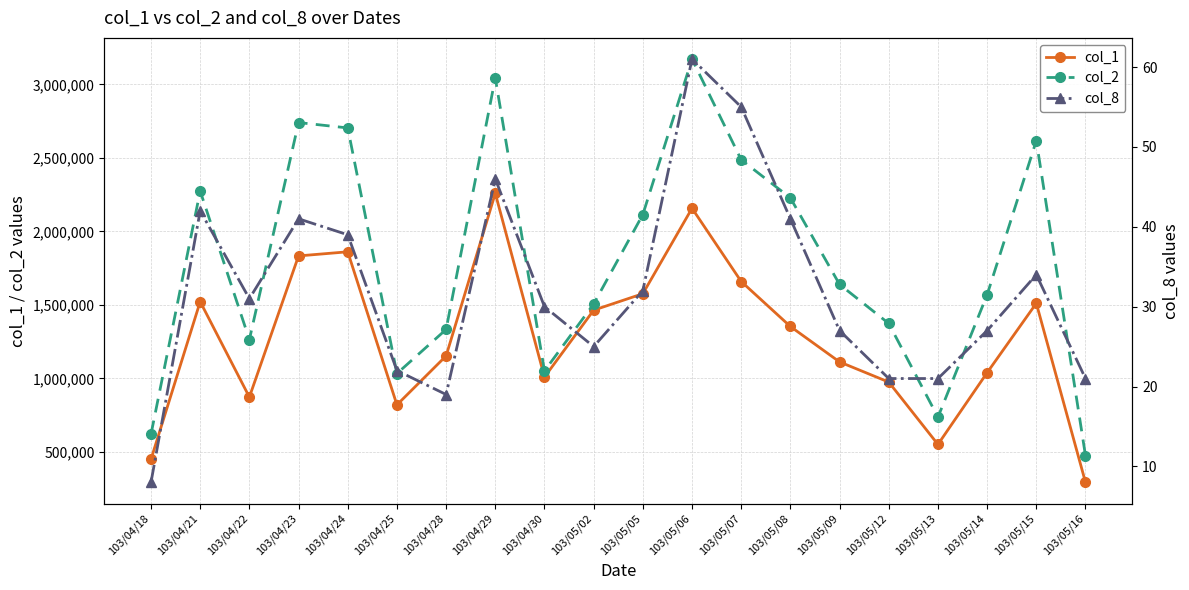

True or false: col_1 and col_2 intersect in this chart.

False